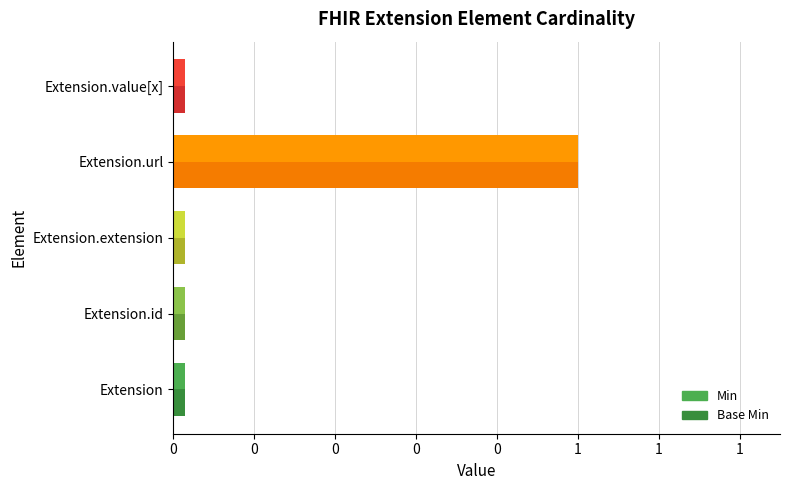

What are all the series names shown in the legend?

Min, Base Min